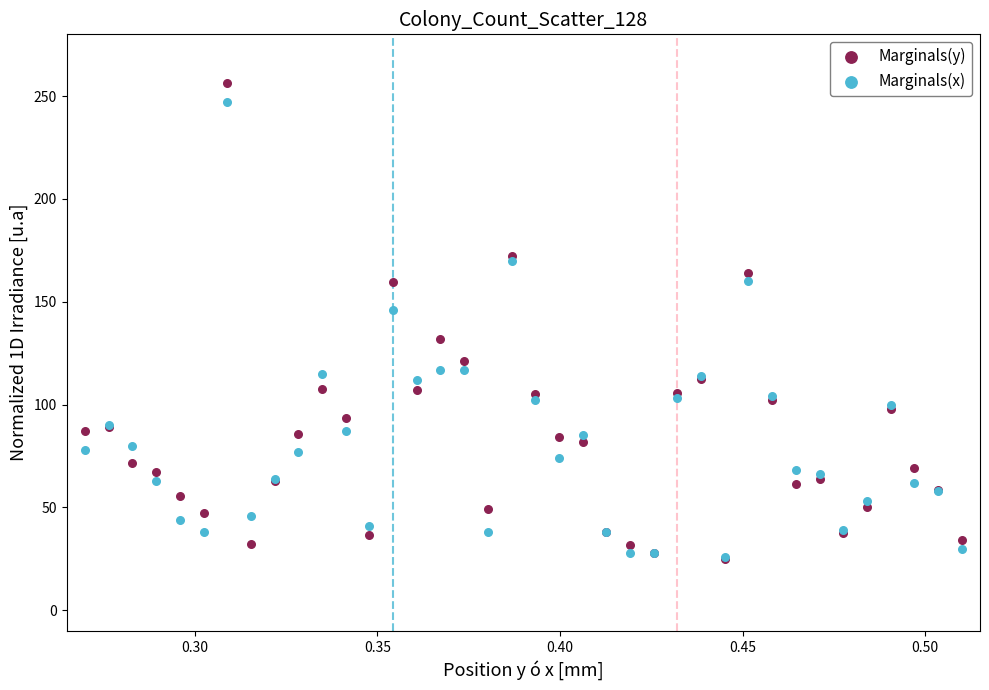

In the Marginals(x) series, what Y value is closest to 136?

146.0